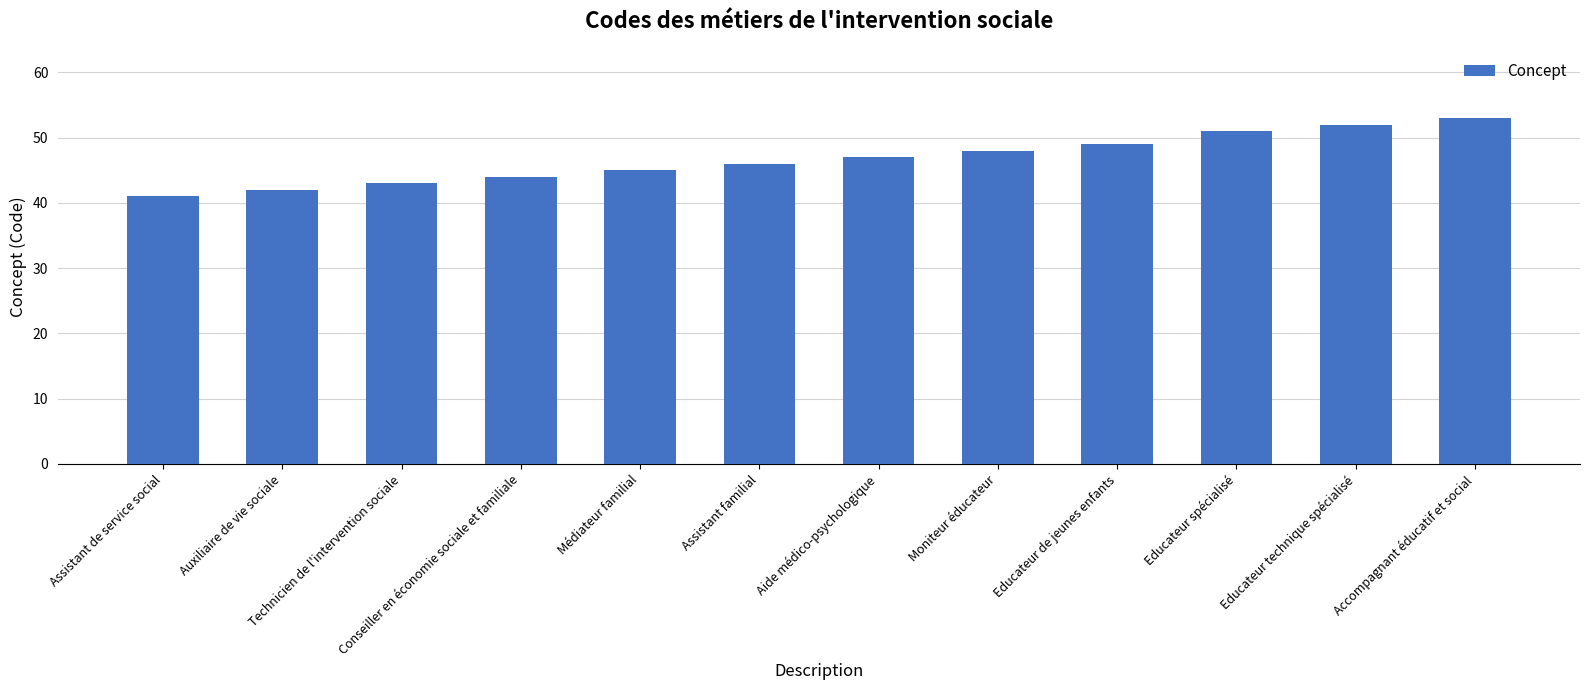

What is the smallest value displayed?

41